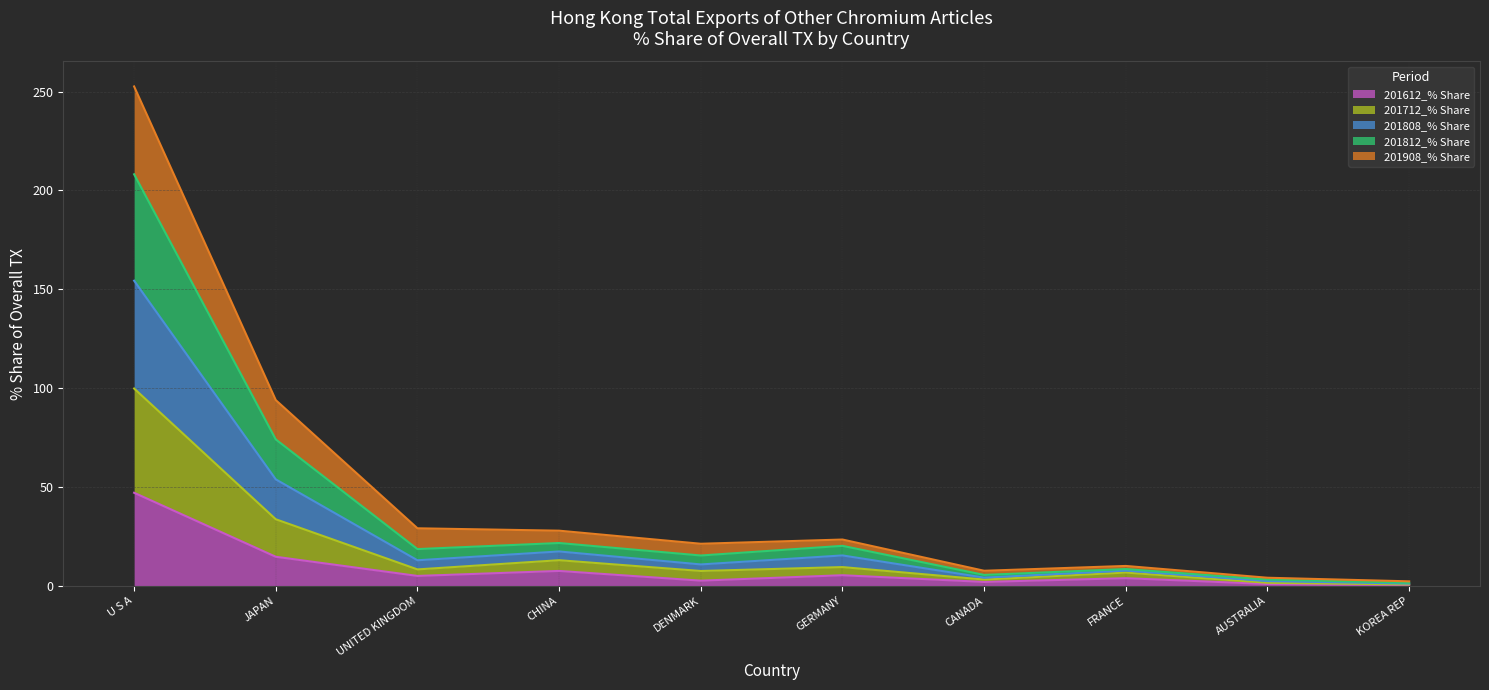

Which series has the largest total across all categories?

201812_% Share